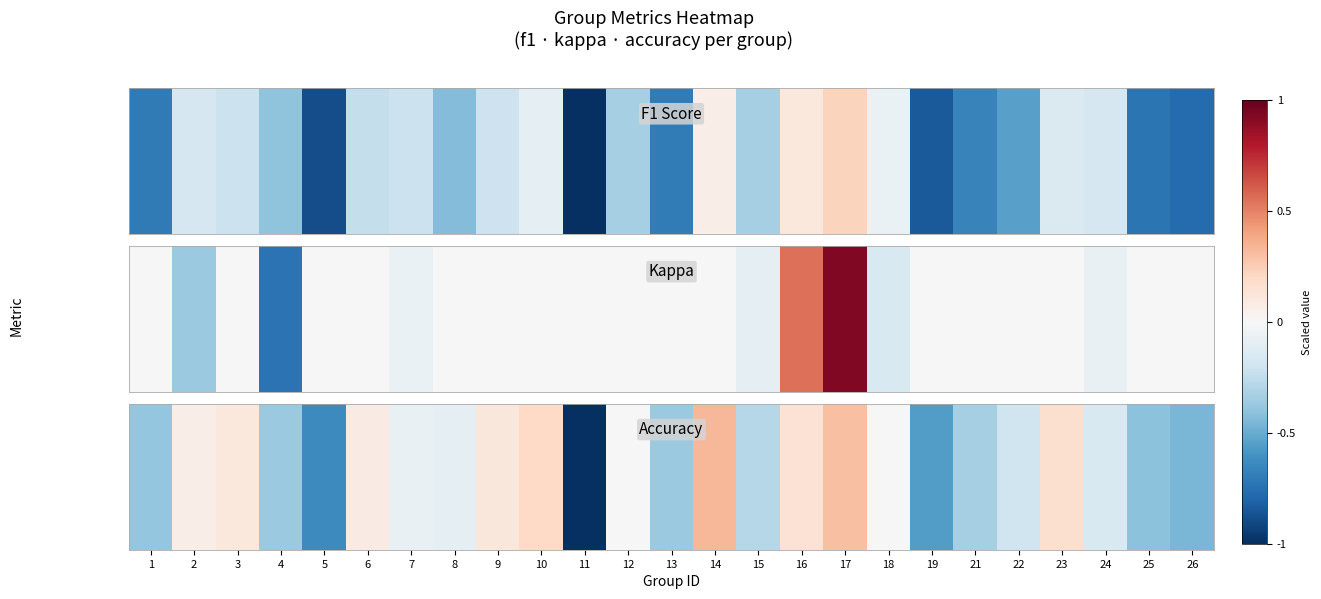

At which label does the data first exceed 0?

2